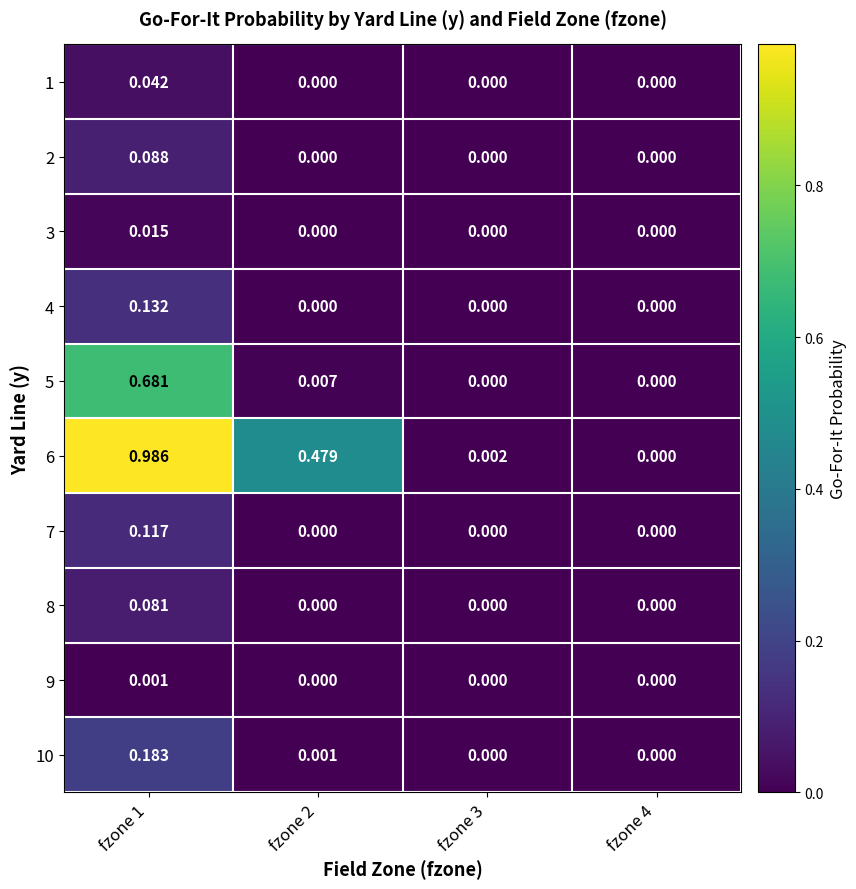

How many distinct data groups are displayed?

10